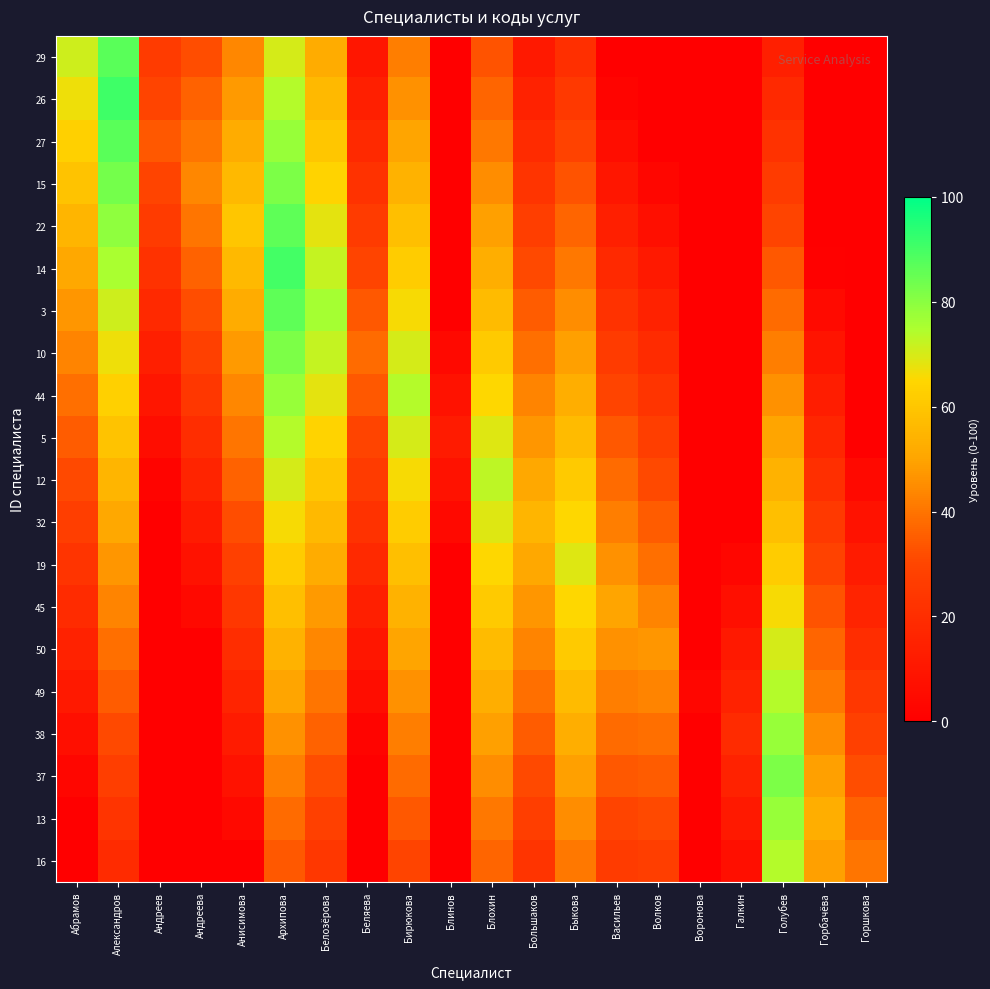

Reading left to right, what are all the values shown in this chart?

29: Абрамов=71	Александров=87	Андреев=26	Андреева=32	Анисимова=44	Архипова=70	Белозёрова=52	Беляева=10	Бирюкова=42	Блинов=0	Блохин=33	Большаков=11	Быкова=21	Васильев=0	Волков=0	Воронова=0	Галкин=0	Голубев=14	Горбачёва=0	Горшкова=0
26: Абрамов=67	Александров=91	Андреев=30	Андреева=36	Анисимова=48	Архипова=74	Белозёрова=56	Беляева=14	Бирюкова=46	Блинов=0	Блохин=37	Большаков=15	Быкова=25	Васильев=2	Волков=0	Воронова=0	Галкин=0	Голубев=18	Горбачёва=0	Горшкова=0
27: Абрамов=63	Александров=87	Андреев=34	Андреева=40	Анисимова=52	Архипова=78	Белозёрова=60	Беляева=18	Бирюкова=50	Блинов=0	Блохин=41	Большаков=19	Быкова=29	Васильев=6	Волков=0	Воронова=0	Галкин=0	Голубев=22	Горбачёва=0	Горшкова=0
15: Абрамов=59	Александров=83	Андреев=30	Андреева=44	Анисимова=56	Архипова=82	Белозёрова=64	Беляева=22	Бирюкова=54	Блинов=0	Блохин=45	Большаков=23	Быкова=33	Васильев=10	Волков=3	Воронова=0	Галкин=0	Голубев=26	Горбачёва=0	Горшкова=0
22: Абрамов=55	Александров=79	Андреев=26	Андреева=40	Анисимова=60	Архипова=86	Белозёрова=68	Беляева=26	Бирюкова=58	Блинов=0	Блохин=49	Большаков=27	Быкова=37	Васильев=14	Волков=7	Воронова=0	Галкин=0	Голубев=30	Горбачёва=0	Горшкова=0
14: Абрамов=51	Александров=75	Андреев=22	Андреева=36	Анисимова=56	Архипова=90	Белозёрова=72	Беляева=30	Бирюкова=62	Блинов=0	Блохин=53	Большаков=31	Быкова=41	Васильев=18	Волков=11	Воронова=0	Галкин=0	Голубев=34	Горбачёва=1	Горшкова=0
3: Абрамов=47	Александров=71	Андреев=18	Андреева=32	Анисимова=52	Архипова=86	Белозёрова=76	Беляева=34	Бирюкова=66	Блинов=0	Блохин=57	Большаков=35	Быкова=45	Васильев=22	Волков=15	Воронова=0	Галкин=0	Голубев=38	Горбачёва=5	Горшкова=0
10: Абрамов=43	Александров=67	Андреев=14	Андреева=28	Анисимова=48	Архипова=82	Белозёрова=72	Беляева=38	Бирюкова=70	Блинов=4	Блохин=61	Большаков=39	Быкова=49	Васильев=26	Волков=19	Воронова=0	Галкин=0	Голубев=42	Горбачёва=9	Горшкова=0
44: Абрамов=39	Александров=63	Андреев=10	Андреева=24	Анисимова=44	Архипова=78	Белозёрова=68	Беляева=34	Бирюкова=74	Блинов=8	Блохин=65	Большаков=43	Быкова=53	Васильев=30	Волков=23	Воронова=0	Галкин=0	Голубев=46	Горбачёва=13	Горшкова=0
5: Абрамов=35	Александров=59	Андреев=6	Андреева=20	Анисимова=40	Архипова=74	Белозёрова=64	Беляева=30	Бирюкова=70	Блинов=12	Блохин=69	Большаков=47	Быкова=57	Васильев=34	Волков=27	Воронова=0	Галкин=0	Голубев=50	Горбачёва=17	Горшкова=0
12: Абрамов=31	Александров=55	Андреев=2	Андреева=16	Анисимова=36	Архипова=70	Белозёрова=60	Беляева=26	Бирюкова=66	Блинов=8	Блохин=73	Большаков=51	Быкова=61	Васильев=38	Волков=31	Воронова=0	Галкин=0	Голубев=54	Горбачёва=21	Горшкова=4
32: Абрамов=27	Александров=51	Андреев=0	Андреева=12	Анисимова=32	Архипова=66	Белозёрова=56	Беляева=22	Бирюкова=62	Блинов=4	Блохин=69	Большаков=55	Быкова=65	Васильев=42	Волков=35	Воронова=0	Галкин=0	Голубев=58	Горбачёва=25	Горшкова=8
19: Абрамов=23	Александров=47	Андреев=0	Андреева=8	Анисимова=28	Архипова=62	Белозёрова=52	Беляева=18	Бирюкова=58	Блинов=0	Блохин=65	Большаков=51	Быкова=69	Васильев=46	Волков=39	Воронова=0	Галкин=3	Голубев=62	Горбачёва=29	Горшкова=12
45: Абрамов=19	Александров=43	Андреев=0	Андреева=4	Анисимова=24	Архипова=58	Белозёрова=48	Беляева=14	Бирюкова=54	Блинов=0	Блохин=61	Большаков=47	Быкова=65	Васильев=50	Волков=43	Воронова=0	Галкин=7	Голубев=66	Горбачёва=33	Горшкова=16
50: Абрамов=15	Александров=39	Андреев=0	Андреева=0	Анисимова=20	Архипова=54	Белозёрова=44	Беляева=10	Бирюкова=50	Блинов=0	Блохин=57	Большаков=43	Быкова=61	Васильев=46	Волков=47	Воронова=0	Галкин=11	Голубев=70	Горбачёва=37	Горшкова=20
49: Абрамов=11	Александров=35	Андреев=0	Андреева=0	Анисимова=16	Архипова=50	Белозёрова=40	Беляева=6	Бирюкова=46	Блинов=0	Блохин=53	Большаков=39	Быкова=57	Васильев=42	Волков=43	Воронова=3	Галкин=15	Голубев=74	Горбачёва=41	Горшкова=24
38: Абрамов=7	Александров=31	Андреев=0	Андреева=0	Анисимова=12	Архипова=46	Белозёрова=36	Беляева=2	Бирюкова=42	Блинов=0	Блохин=49	Большаков=35	Быкова=53	Васильев=38	Волков=39	Воронова=0	Галкин=19	Голубев=78	Горбачёва=45	Горшкова=28
37: Абрамов=3	Александров=27	Андреев=0	Андреева=0	Анисимова=8	Архипова=42	Белозёрова=32	Беляева=0	Бирюкова=38	Блинов=0	Блохин=45	Большаков=31	Быкова=49	Васильев=34	Волков=35	Воронова=0	Галкин=15	Голубев=82	Горбачёва=49	Горшкова=32
13: Абрамов=0	Александров=23	Андреев=0	Андреева=0	Анисимова=4	Архипова=38	Белозёрова=28	Беляева=0	Бирюкова=34	Блинов=0	Блохин=41	Большаков=27	Быкова=45	Васильев=30	Волков=31	Воронова=0	Галкин=11	Голубев=78	Горбачёва=53	Горшкова=36
16: Абрамов=0	Александров=19	Андреев=0	Андреева=0	Анисимова=0	Архипова=34	Белозёрова=24	Беляева=0	Бирюкова=30	Блинов=0	Блохин=37	Большаков=23	Быкова=41	Васильев=26	Волков=27	Воронова=0	Галкин=7	Голубев=74	Горбачёва=49	Горшкова=40